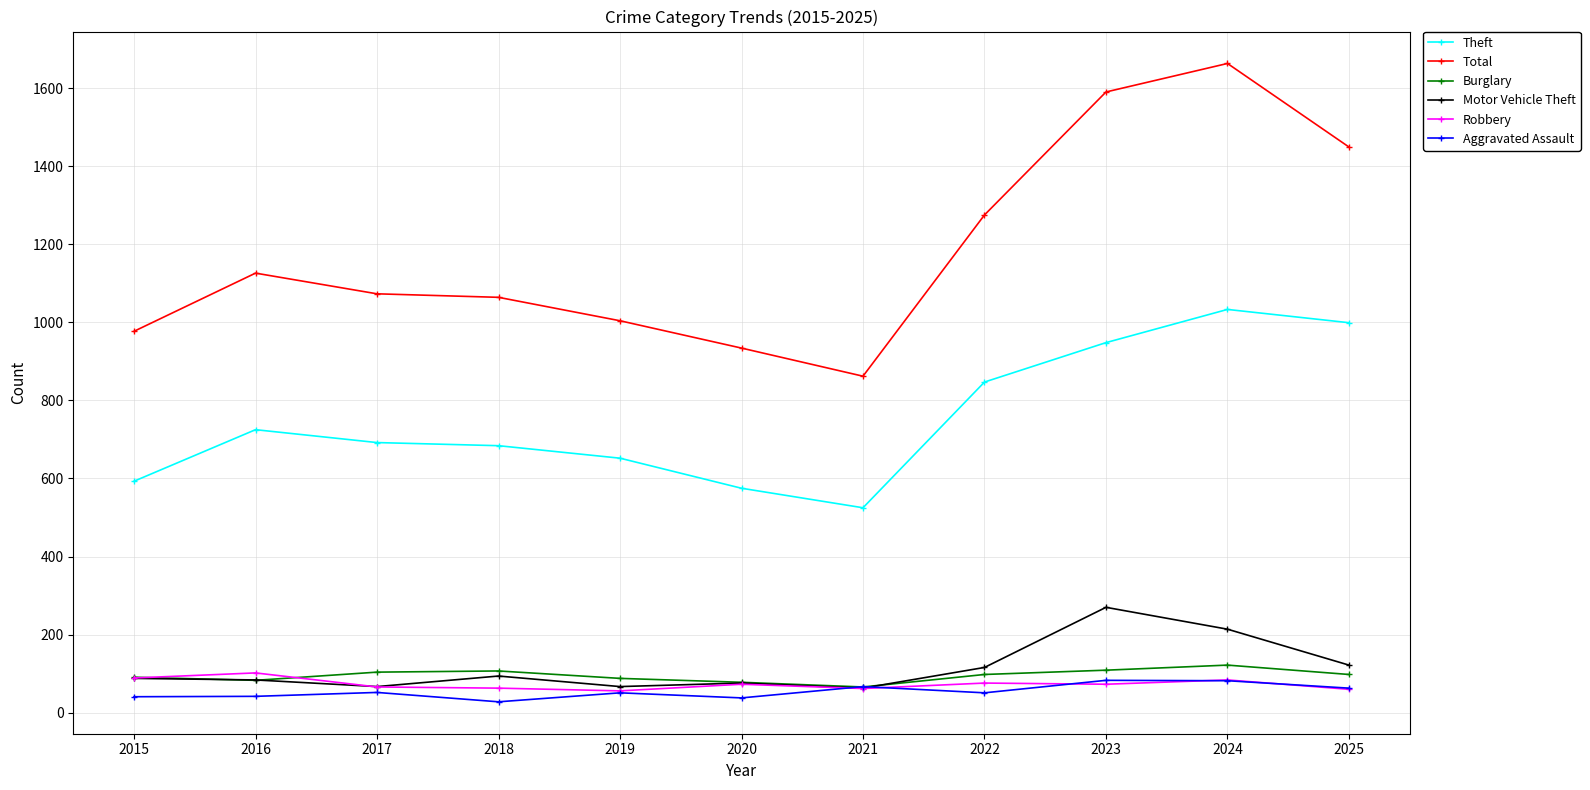

What is the difference between the maximum and minimum values in the Aggravated Assault series?

55